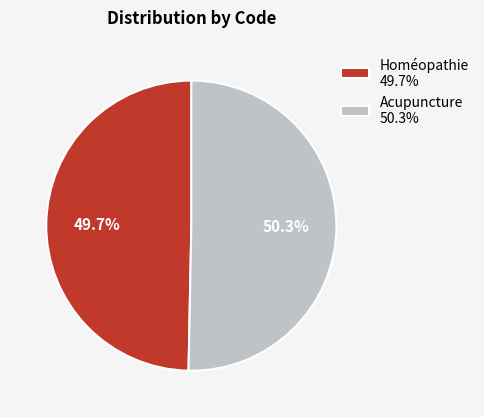

Between Homéopathie 49.7% and Acupuncture 50.3%, which is larger?

Acupuncture 50.3%